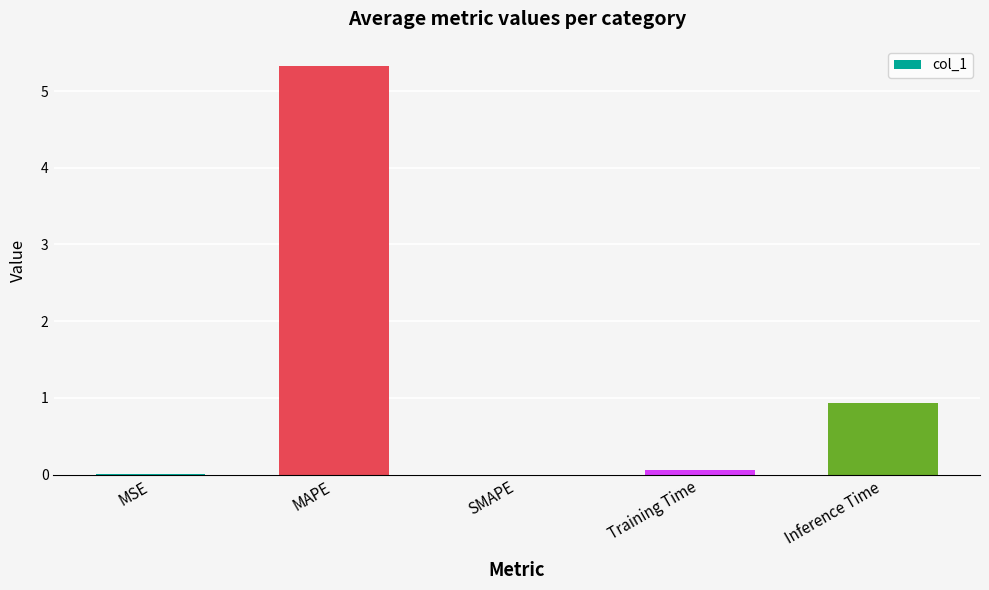

Which has a higher value, Training Time or SMAPE?

Training Time